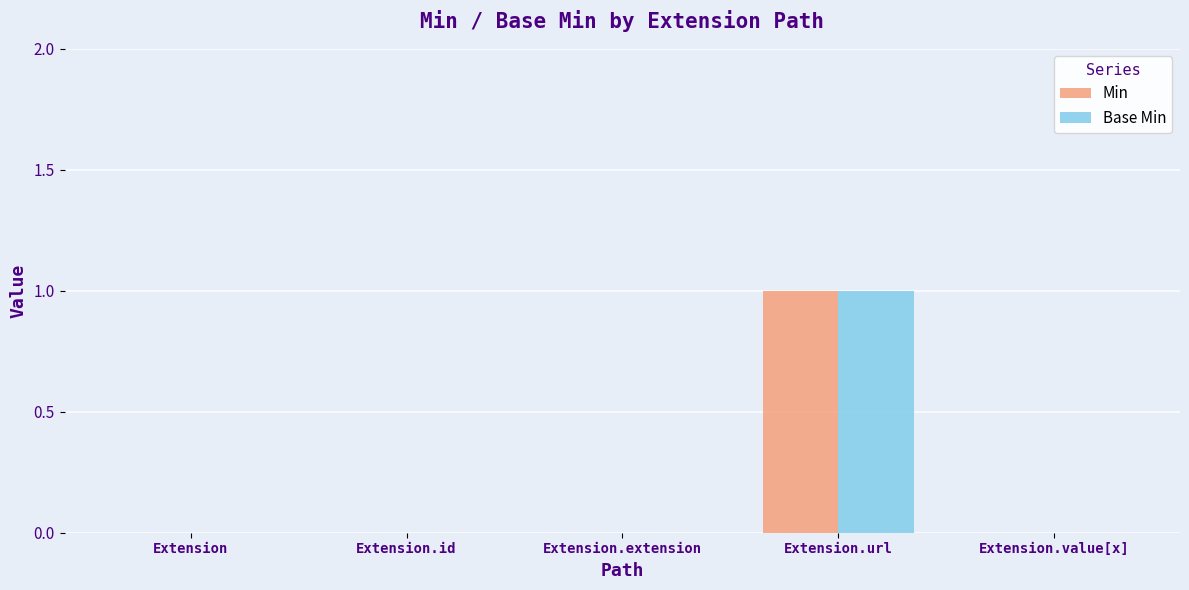

The value of Min at Extension.value[x] is -1. True or false?

False